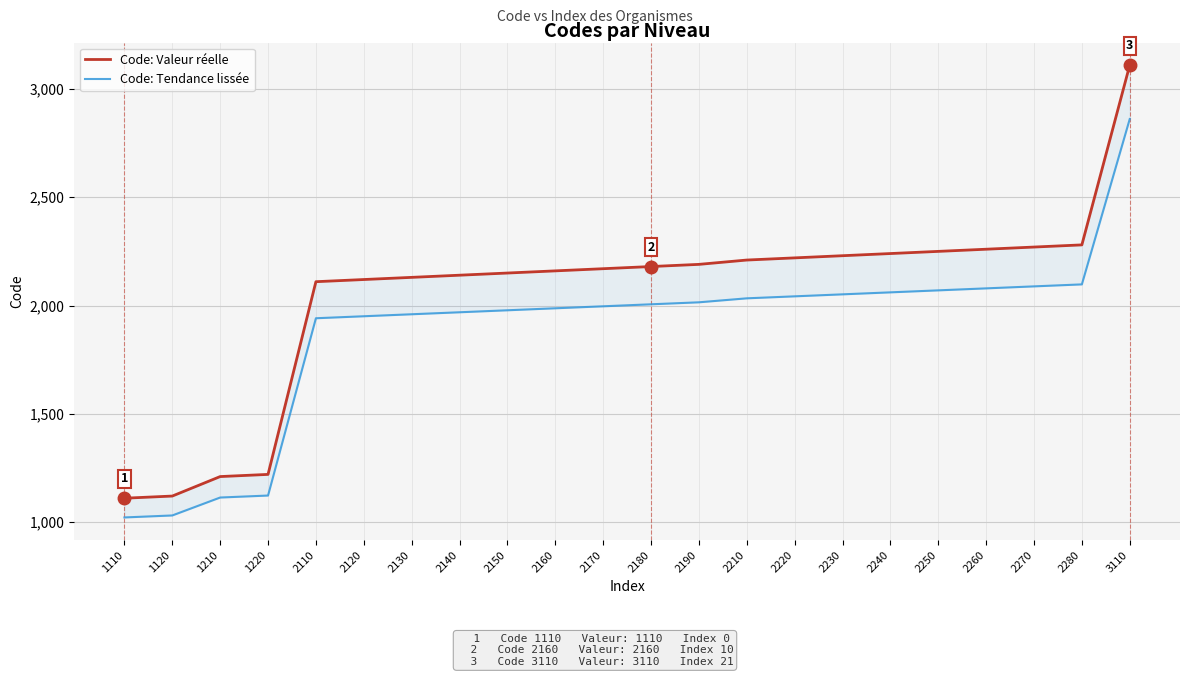

What are all the series names shown in the legend?

Code: Valeur réelle, Code: Tendance lissée